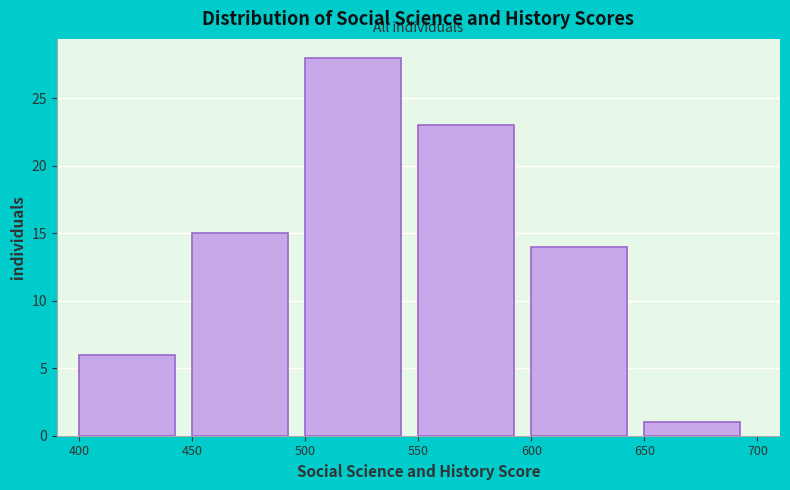

Which range on the x-axis has the tallest bar?

500 to 550